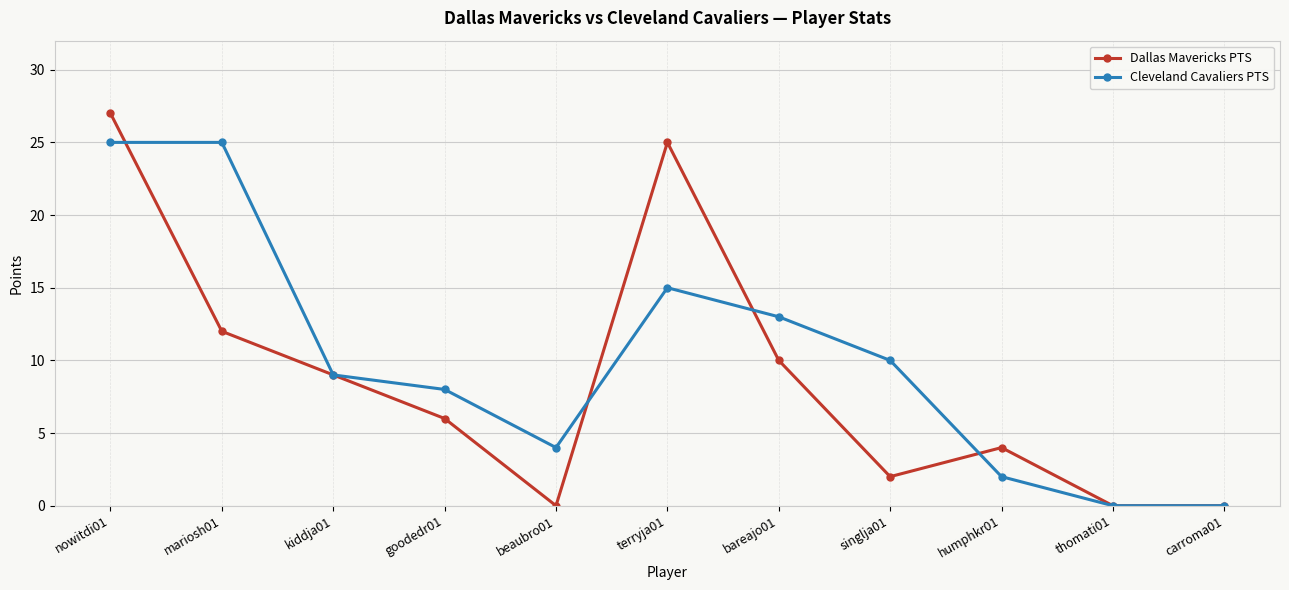

Reading left to right, what are all the values shown in this chart?

Dallas Mavericks PTS: nowitdi01=27	mariosh01=12	kiddja01=9	goodedr01=6	beaubro01=0	terryja01=25	bareajo01=10	singlja01=2	humphkr01=4	thomati01=0	carroma01=0
Cleveland Cavaliers PTS: nowitdi01=25	mariosh01=25	kiddja01=9	goodedr01=8	beaubro01=4	terryja01=15	bareajo01=13	singlja01=10	humphkr01=2	thomati01=0	carroma01=0